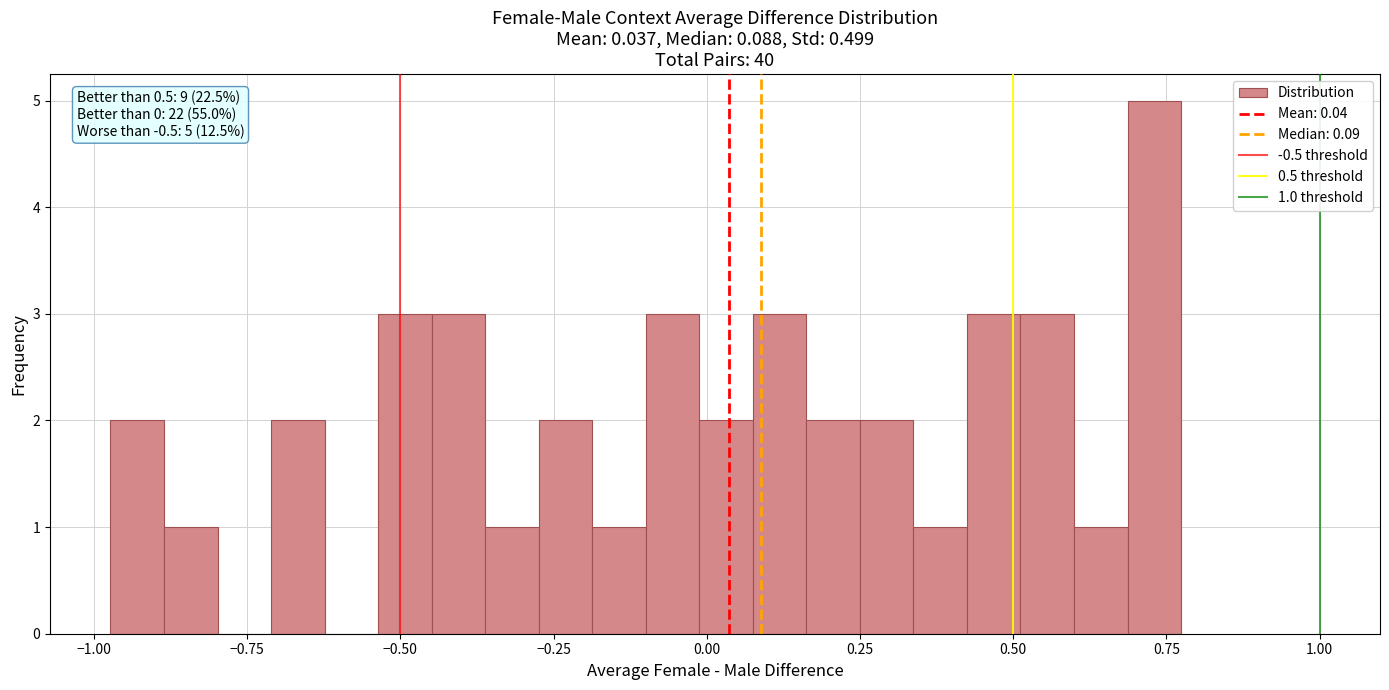

Around what value on the x-axis is the tallest bar? Give the approximate position of its centre, as read against the axis.

0.75